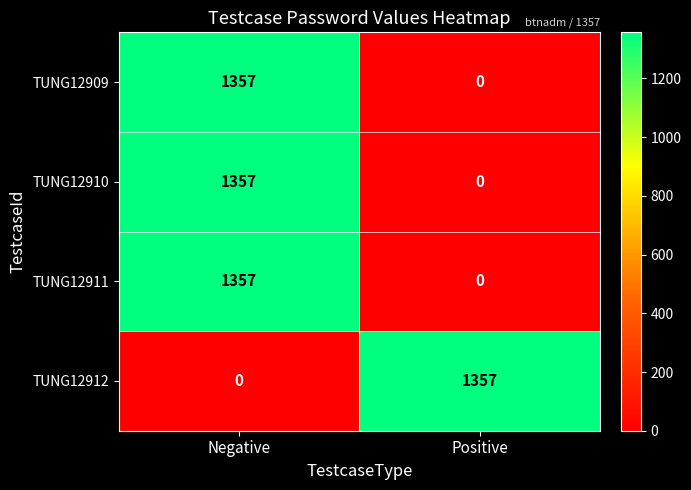

What is the sum of all TUNG12910 values?

1357